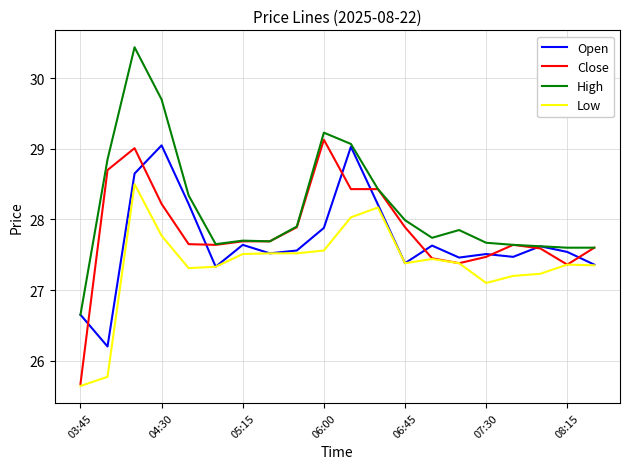

True or false: Low and High cross at least once.

False